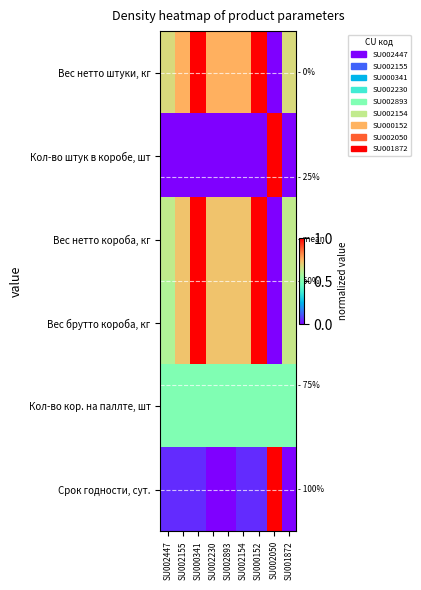

Rank the series at SU000341 from highest to lowest value.

Вес нетто штуки, кг, Вес нетто короба, кг, Вес брутто короба, кг, Кол-во кор. на паллте, шт, Срок годности, сут., Кол-во штук в коробе, шт